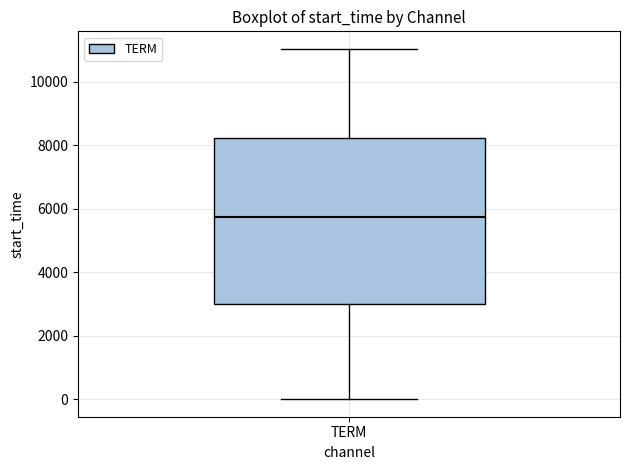

Read this box plot against the y-axis: the position of the median line, the range covered by the box, and the ends of both whiskers. The values are not printed on the chart, so give them approximately, as read against the axis.

median 5800, box 3000 to 8200, whiskers 0 to 11000